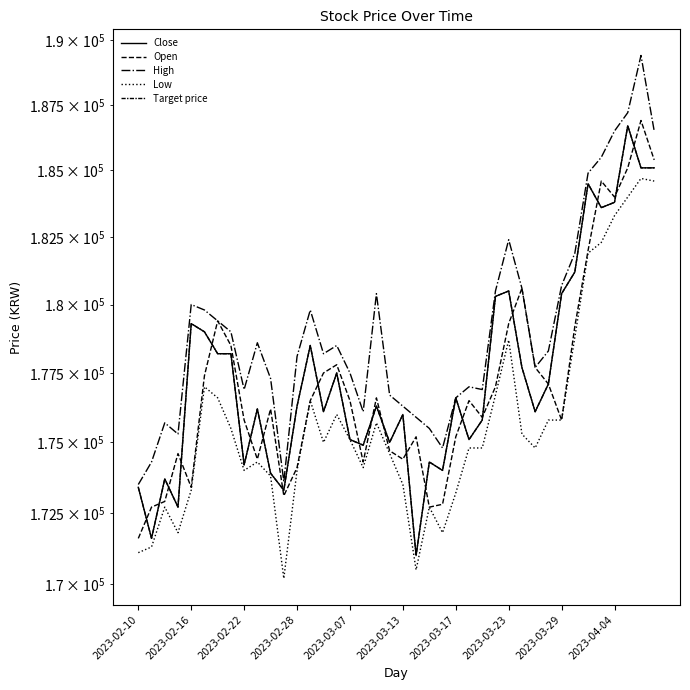

Which category has the highest value in the Target price series?

37